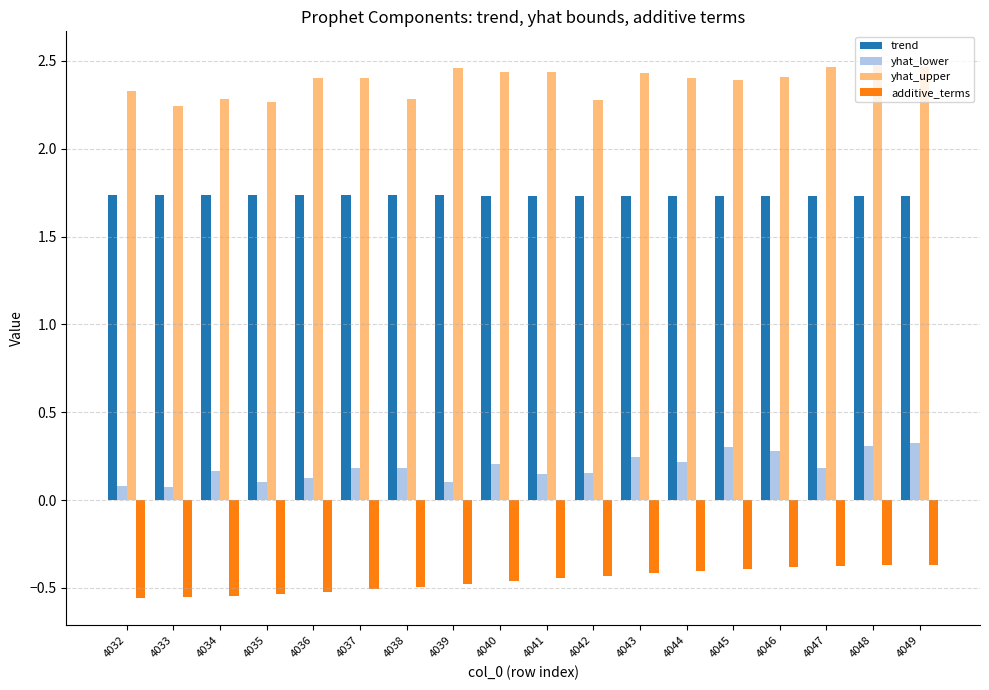

Rank the series by their maximum value, from highest to lowest.

yhat_upper, trend, yhat_lower, additive_terms